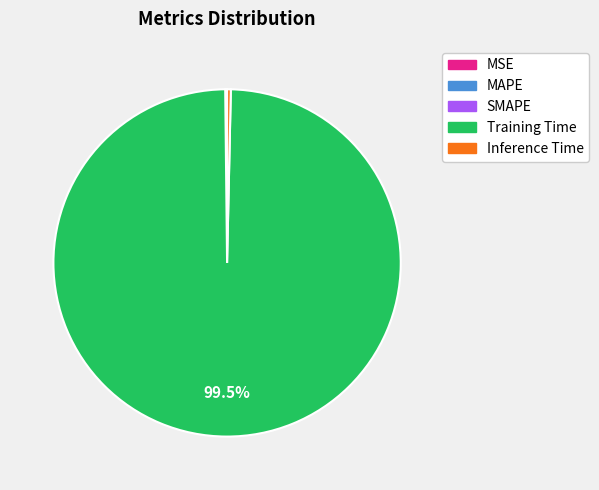

What is the largest slice in the pie chart?

Training Time